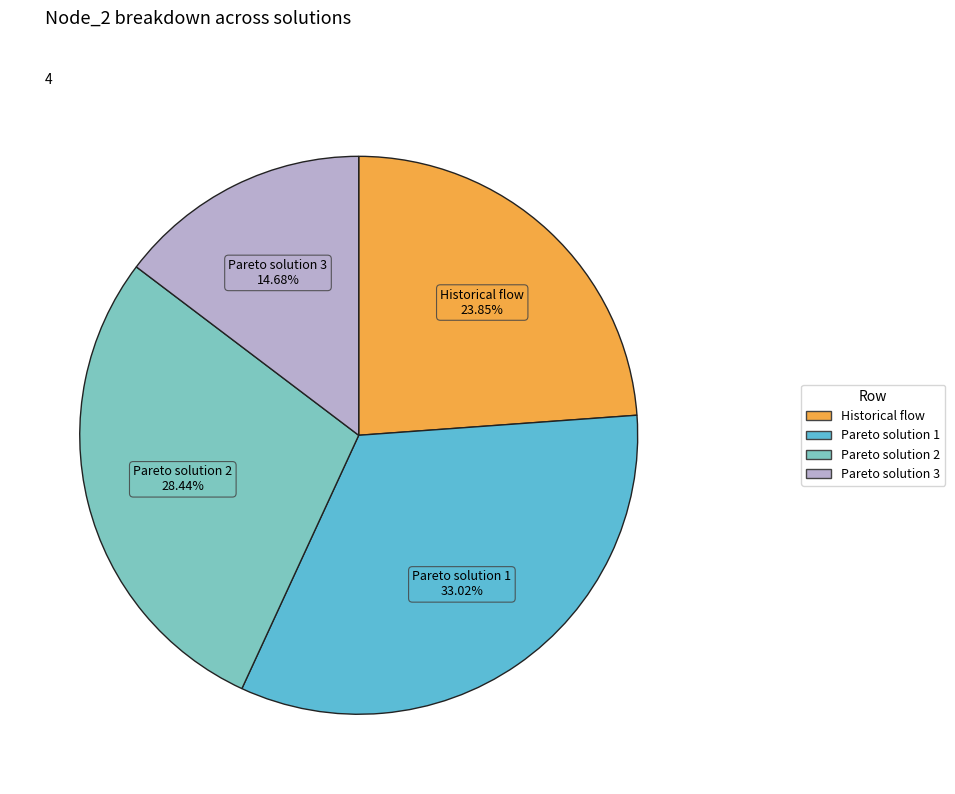

Does Pareto solution 1 account for over 50% of the chart?

No